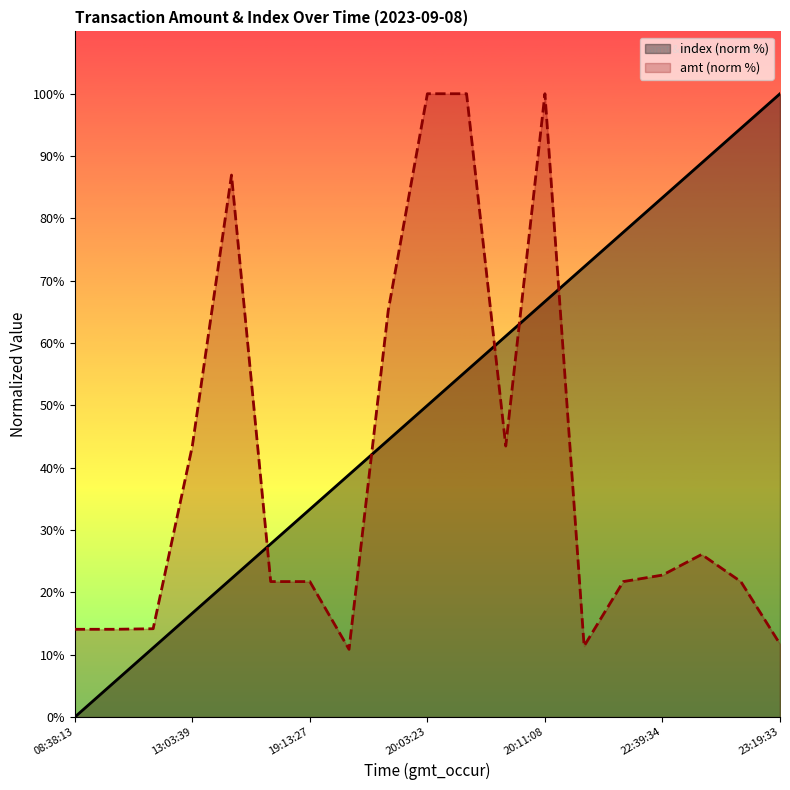

Which series ends up on top after the final intersection of index and amt?

index